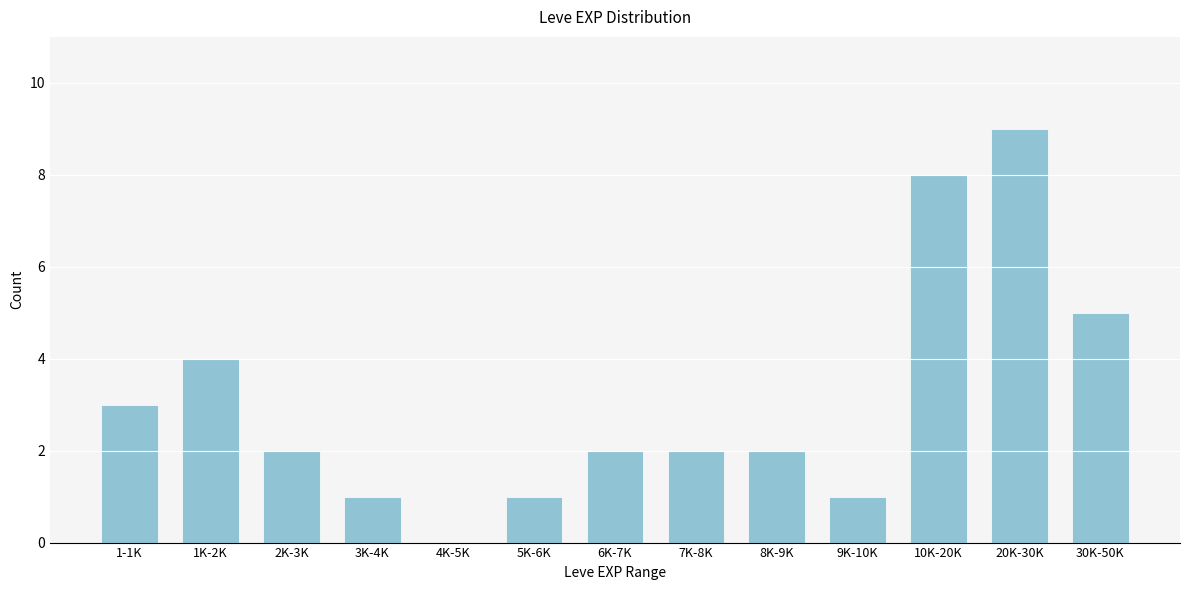

Reading right to left, list all the values displayed in this chart.

30K-50K=5	20K-30K=9	10K-20K=8	9K-10K=1	8K-9K=2	7K-8K=2	6K-7K=2	5K-6K=1	4K-5K=0	3K-4K=1	2K-3K=2	1K-2K=4	1-1K=3